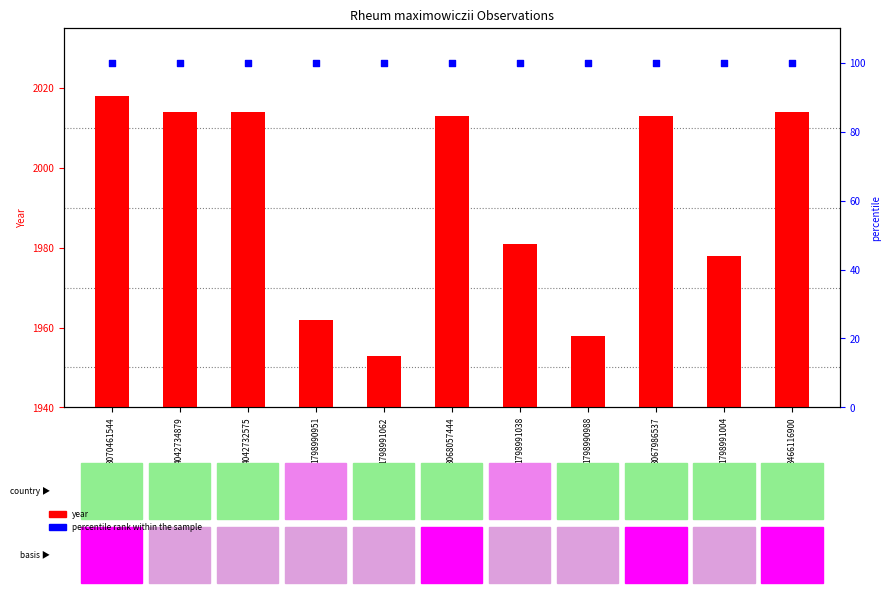

Which series has the widest spread of Y values?

year